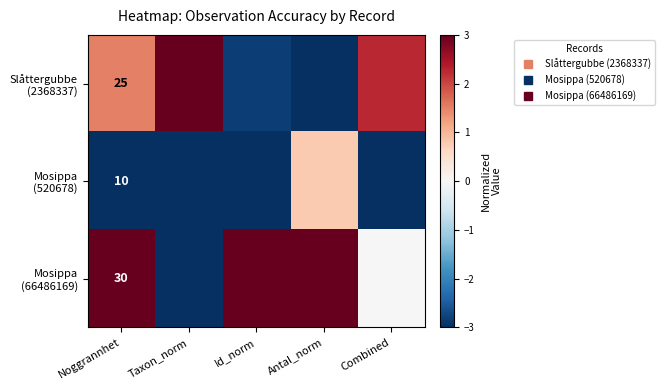

What is the sum of the Slåttergubbe (2368337) values at Combined and Id_norm?

-0.6